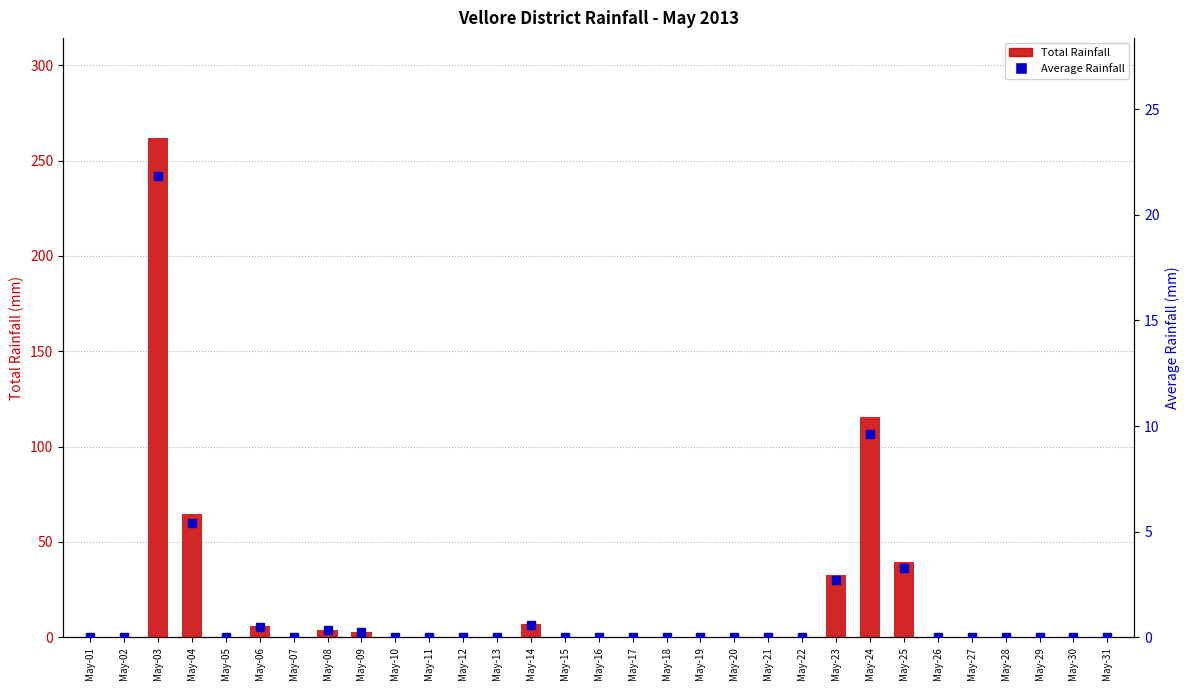

How many positive values does the Total Rainfall series have?

9